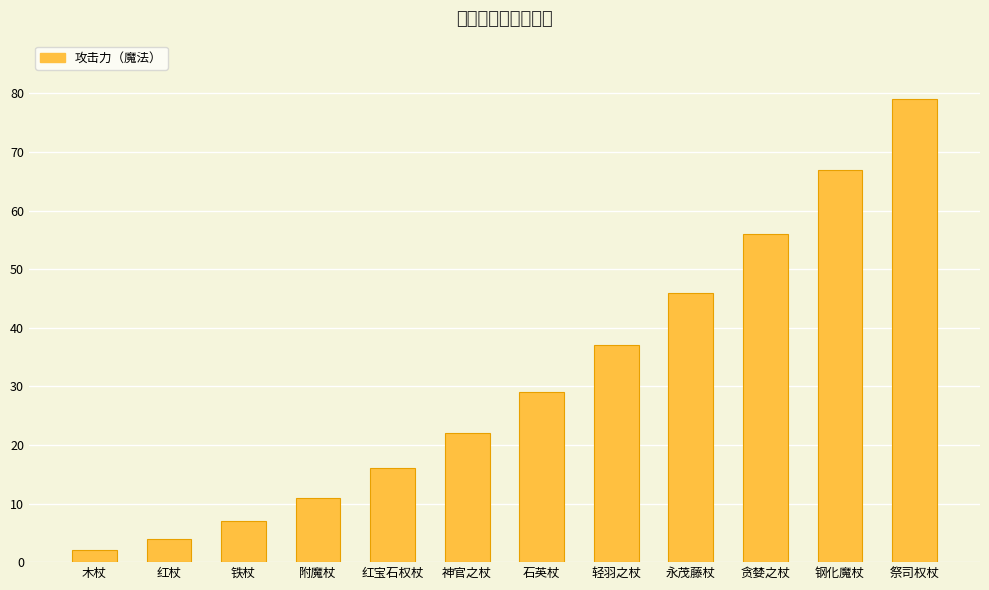

Does the chart contain any negative values?

No